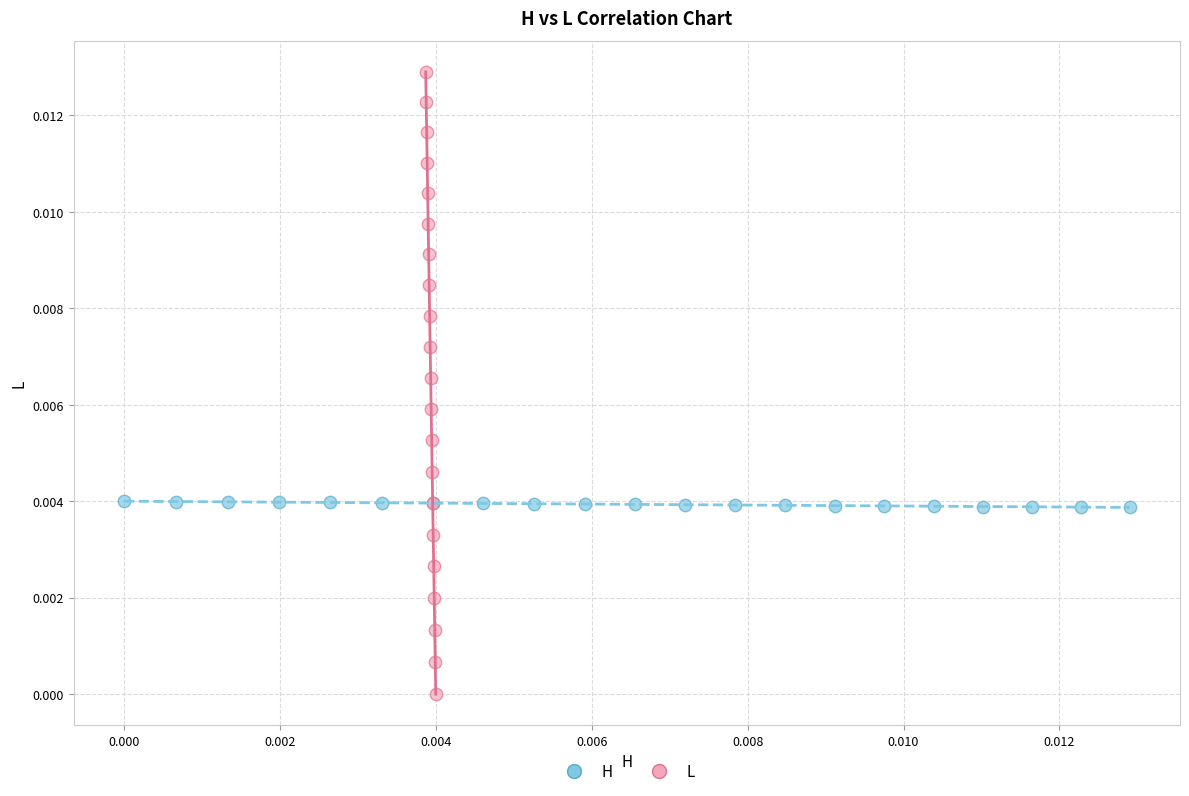

What are all the series names shown in the legend?

H, L